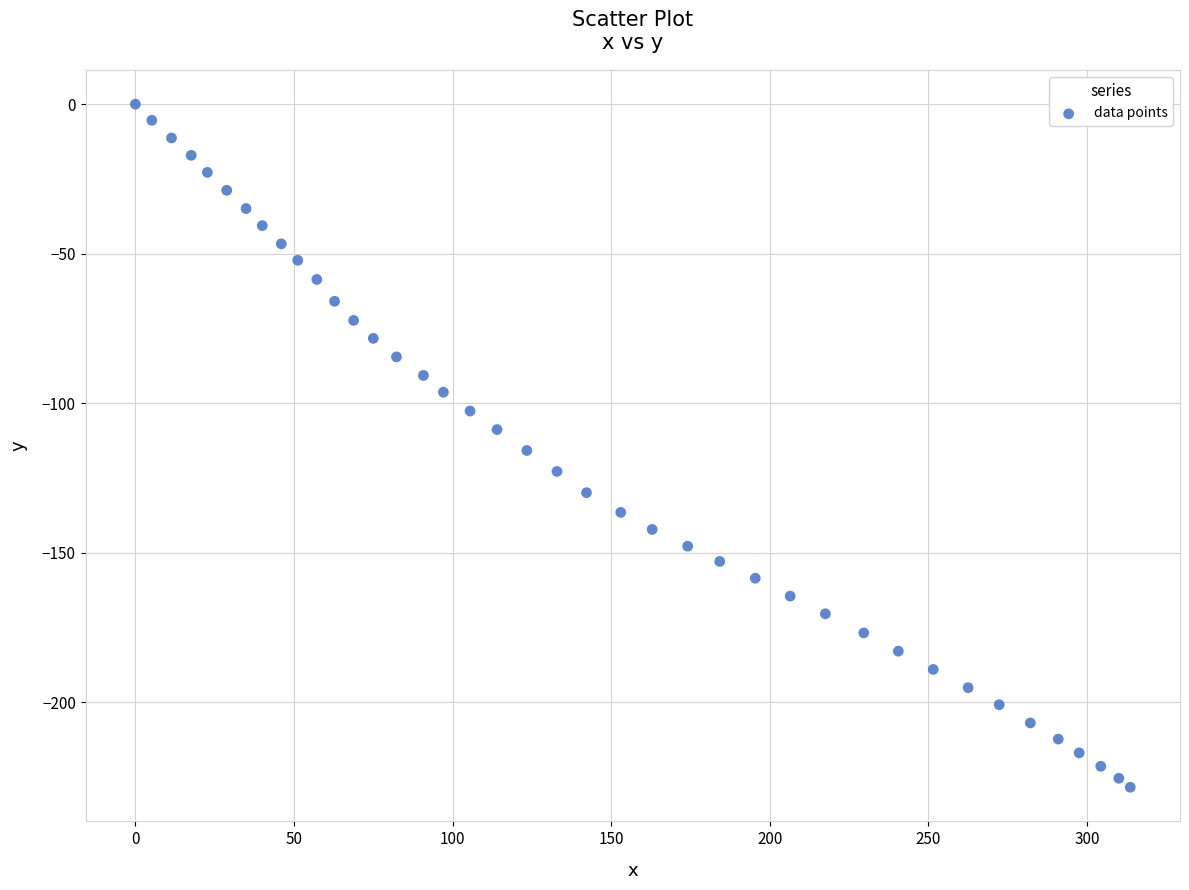

What is the range of X values (max minus min)?

313.6